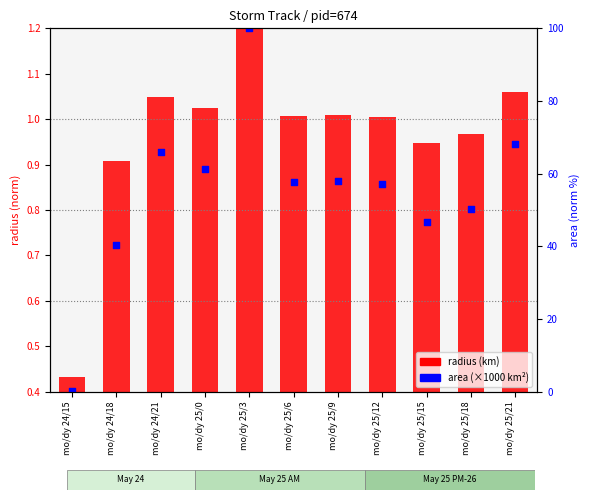

At how many categories does at least one series exceed 0?

11